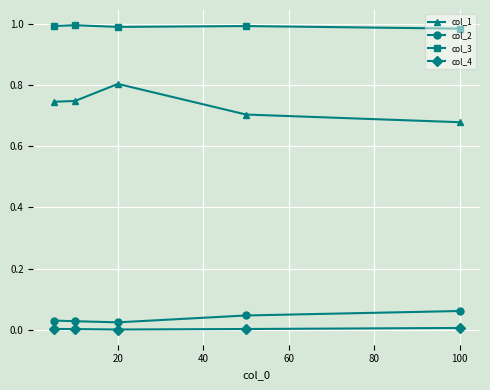

True or false: col_3 and col_2 intersect in this chart.

False